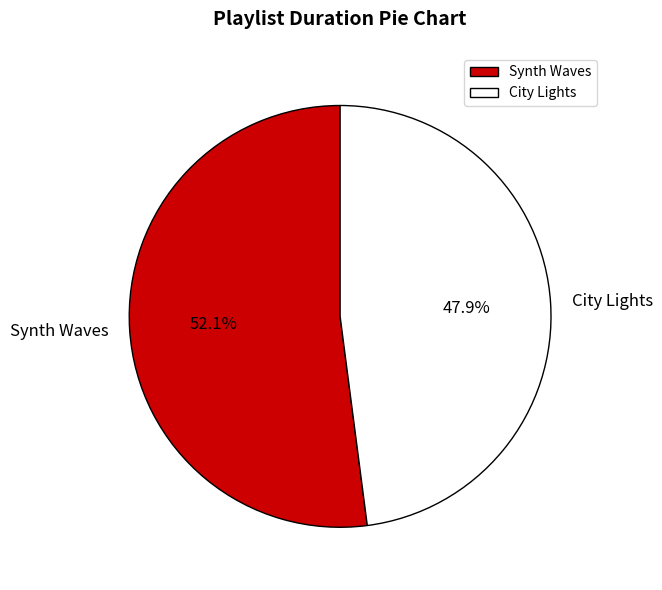

Which category has the smallest portion of the pie?

City Lights